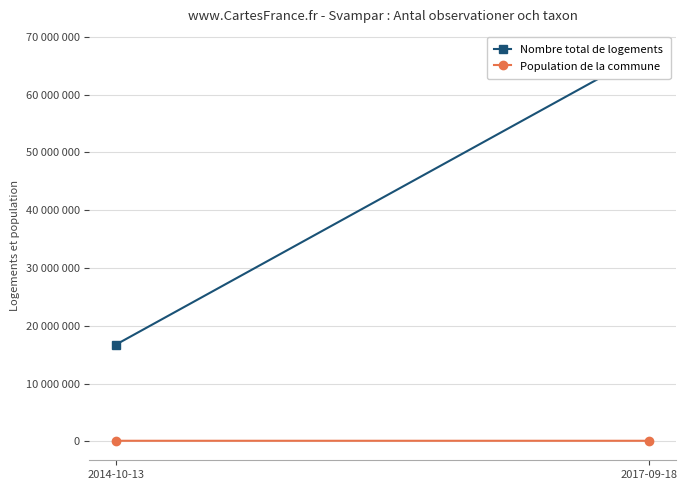

How many values in the Nombre total de logements series are below 67611885?

1